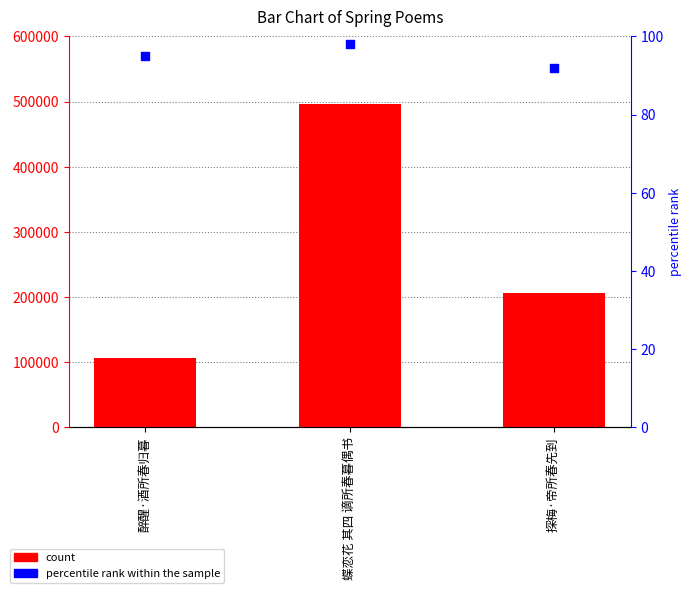

Which series has the largest total across all categories?

col_0